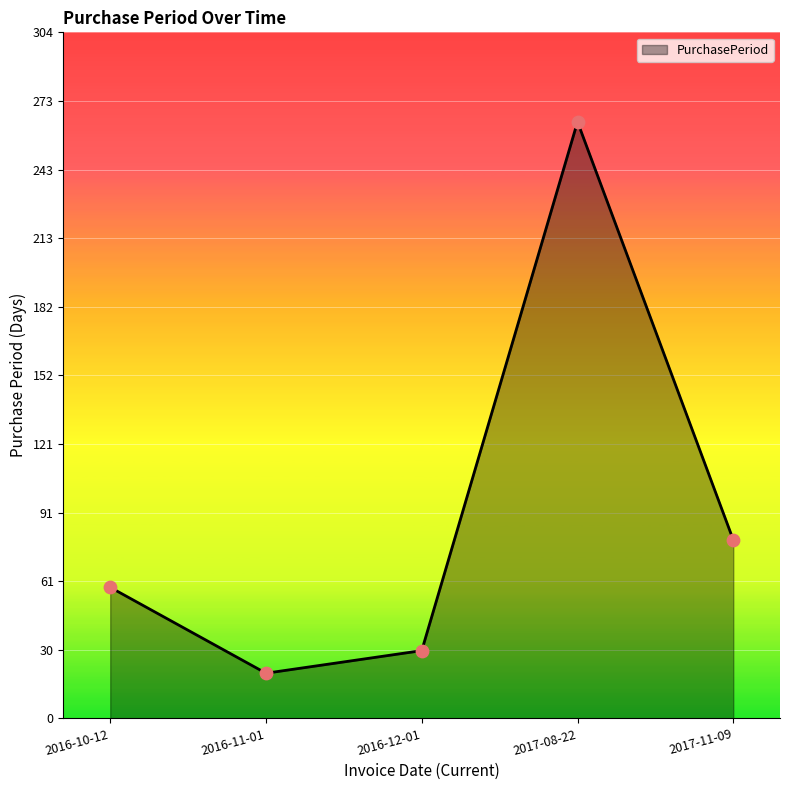

What is the change in value from 2016-11-01 to 2016-12-01?

+10